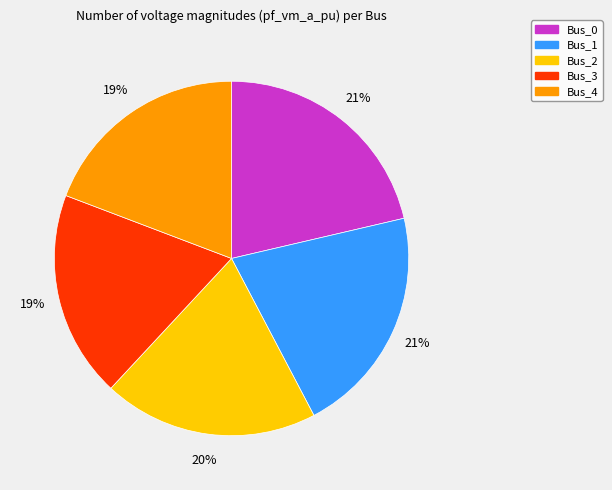

To the nearest percent, what is the difference between the largest and smallest slice percentages?

2%